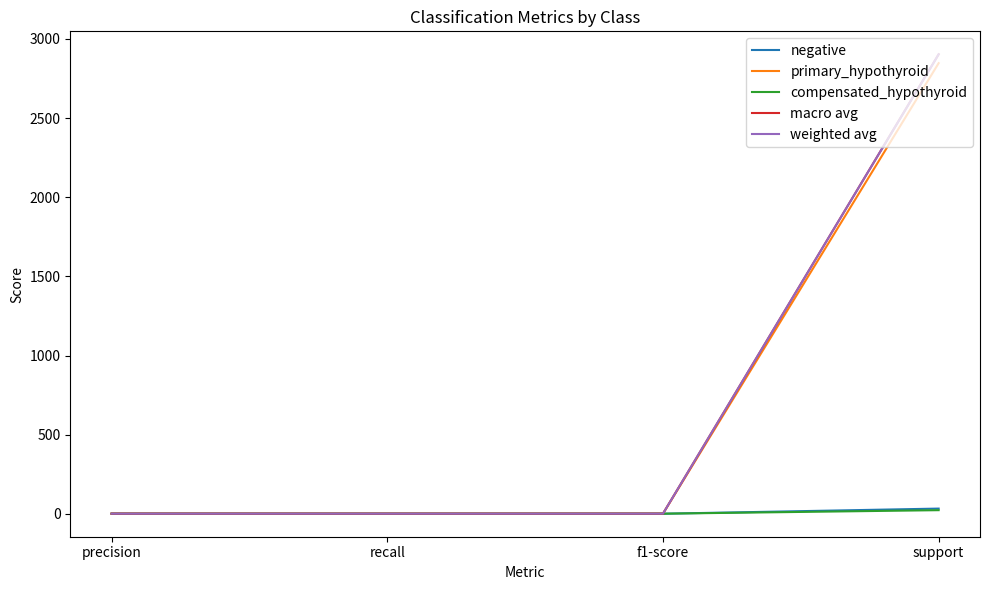

At how many categories does at least one series exceed 1237?

1